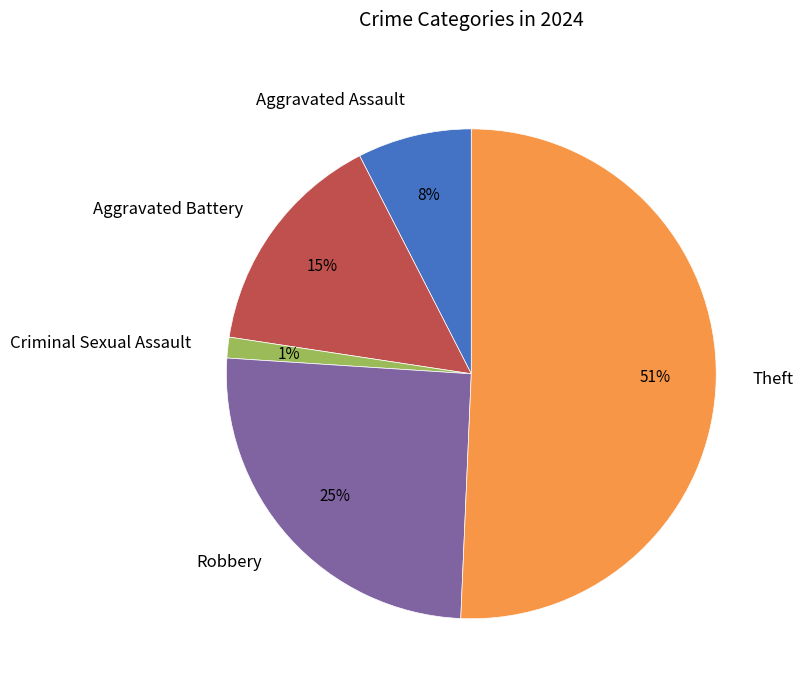

What is the largest slice in the pie chart?

Theft